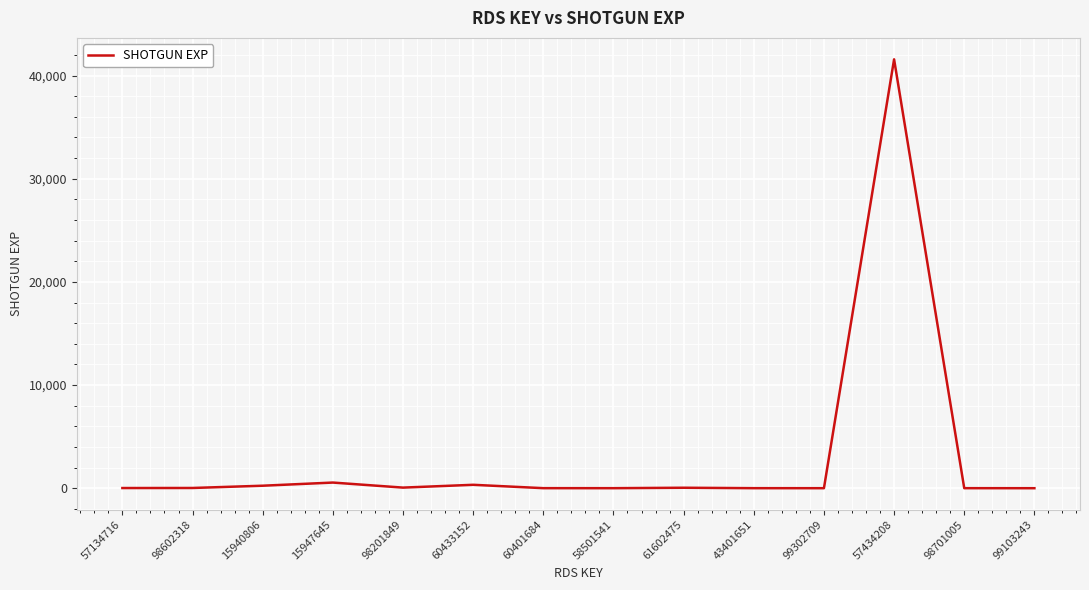

At which label is the value closest to 20787?

15947645